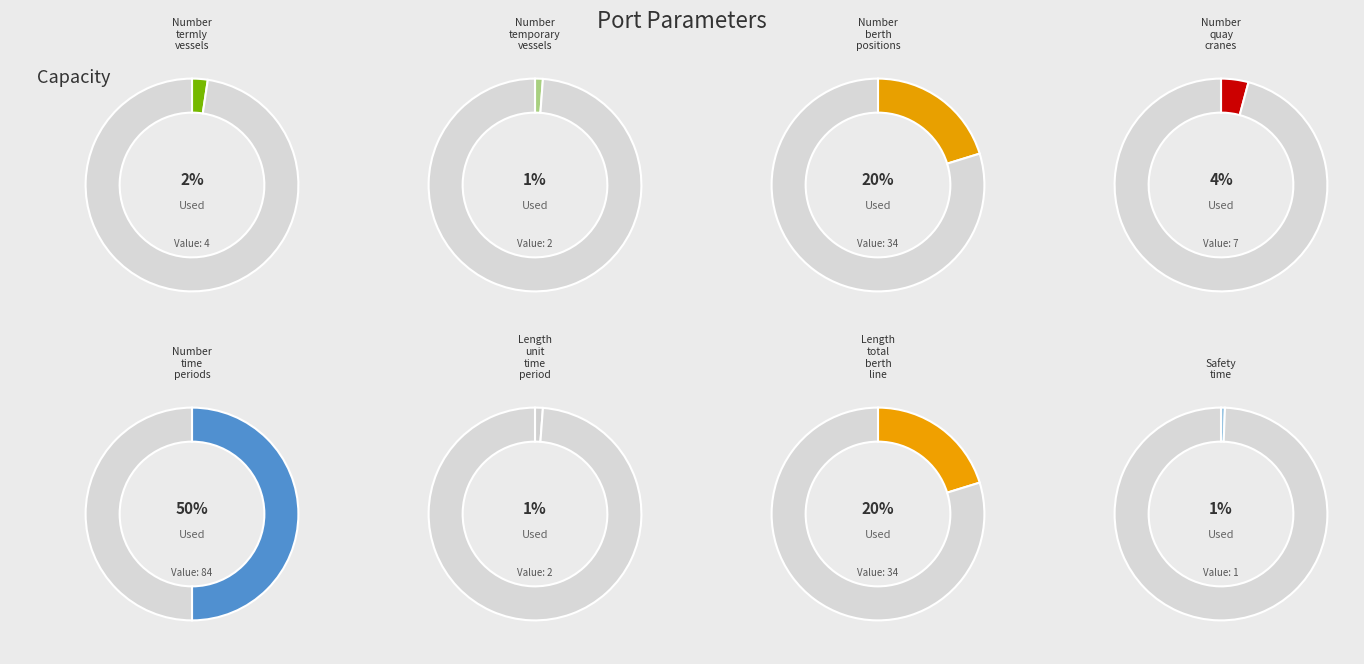

Between Number_time_periods and Length_unit_time_period, which is larger?

Number_time_periods